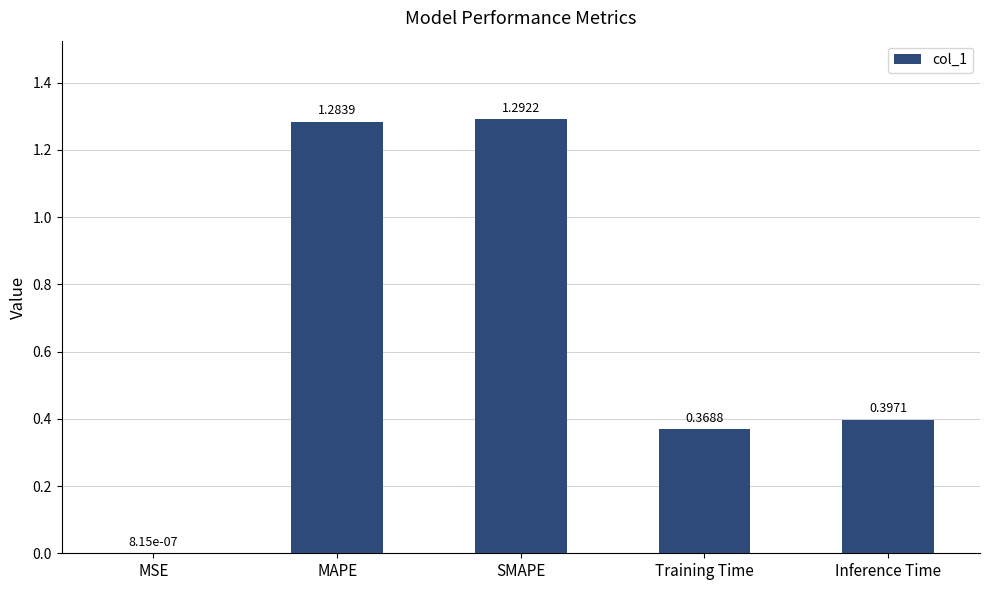

What is the sum of the values at SMAPE and MAPE?

2.6